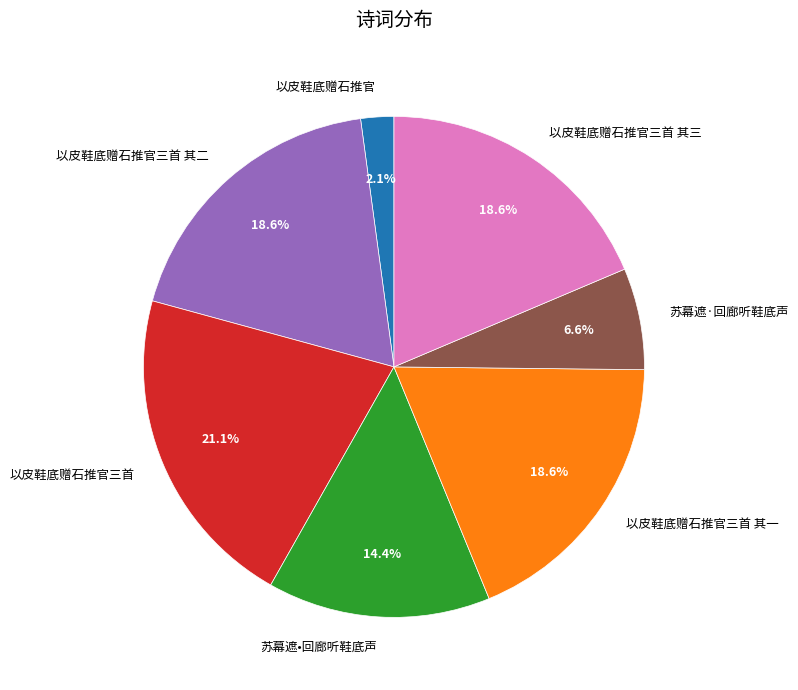

Is it true that 苏幕遮·回廊听鞋底声 is 1% of the pie?

False